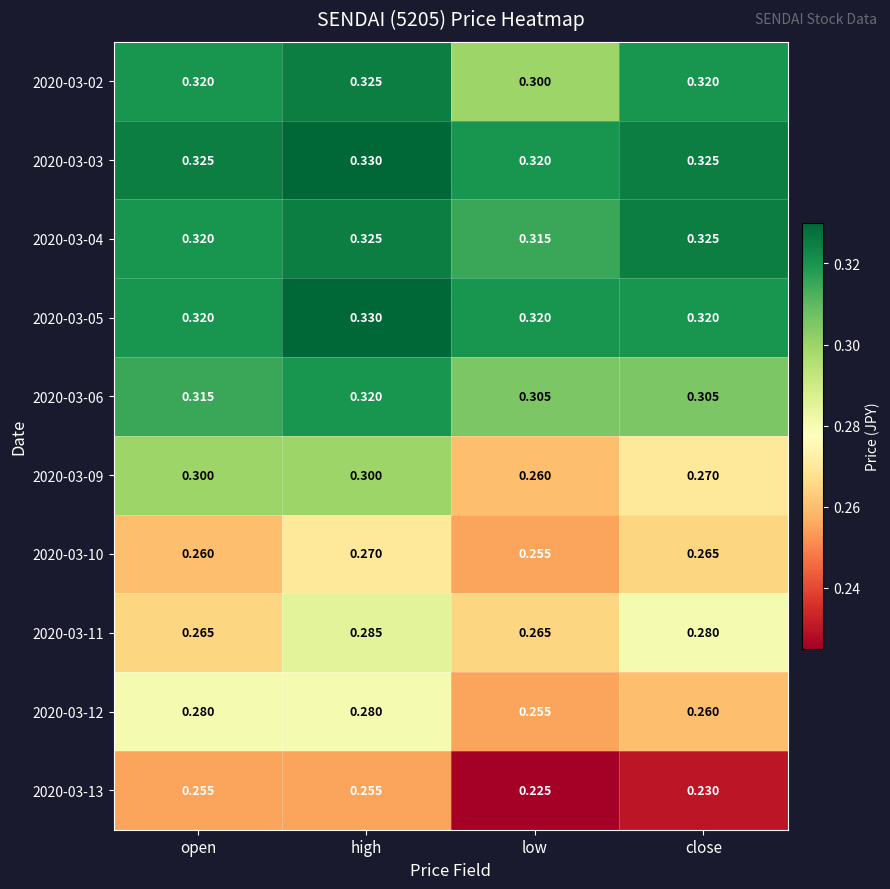

Which series changed the most between open and low?

2020-03-09